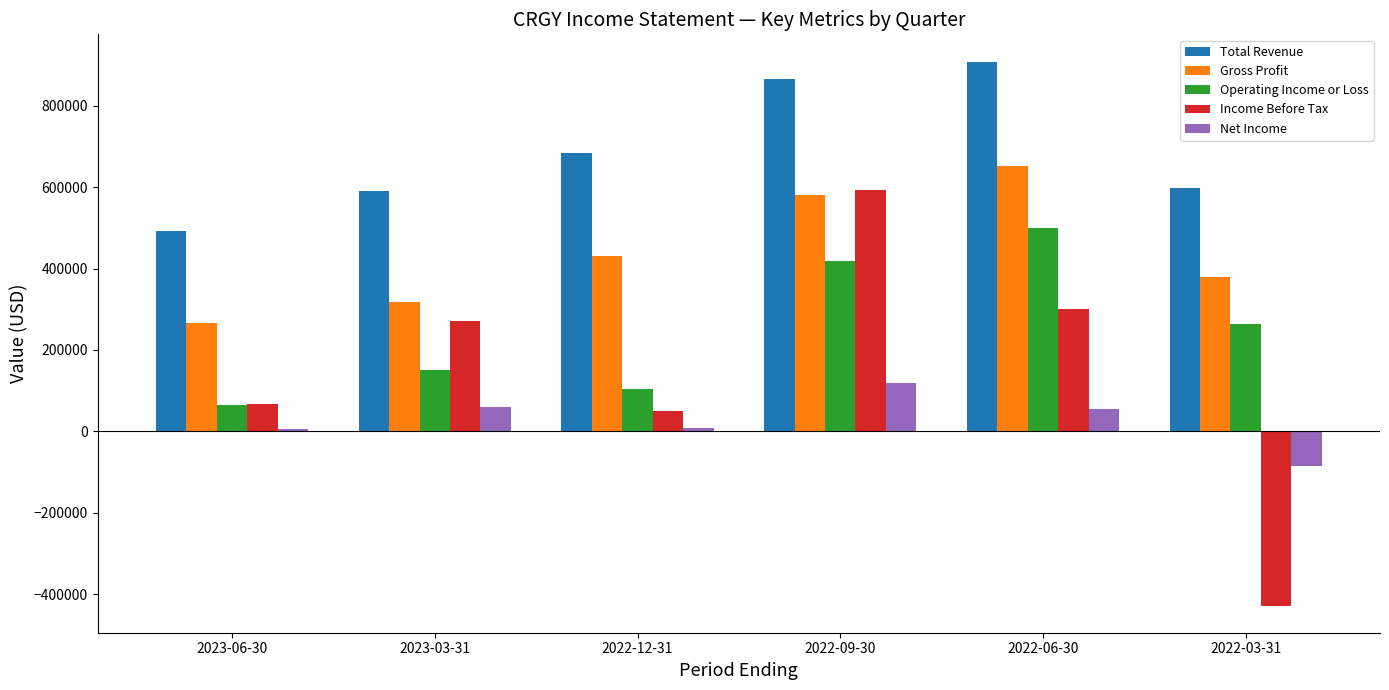

How many groups of bars are there?

6